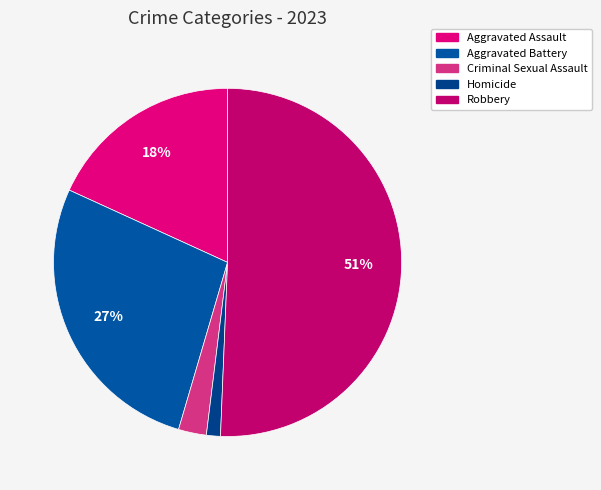

To the nearest percent, what portion does Robbery represent?

51%